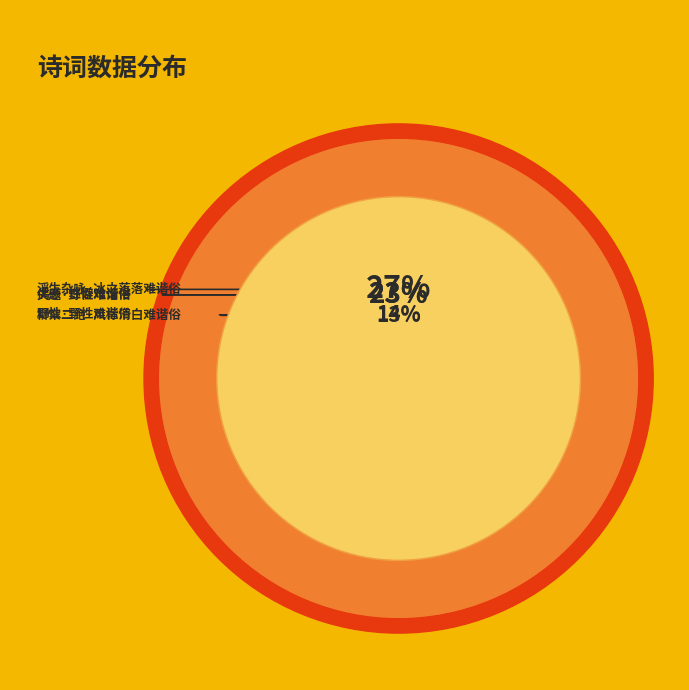

True or false: 柳絮二绝·风标清白难谐俗 accounts for 13% of the total.

True